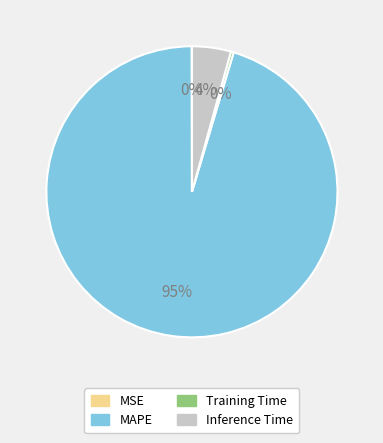

Which slice is the largest?

MAPE